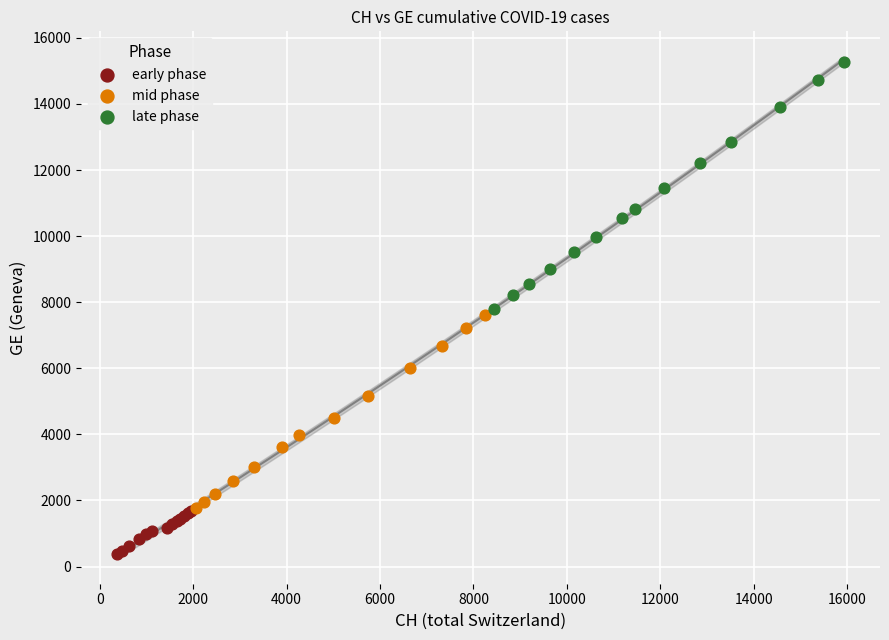

Which series contains the lowest Y value?

early phase